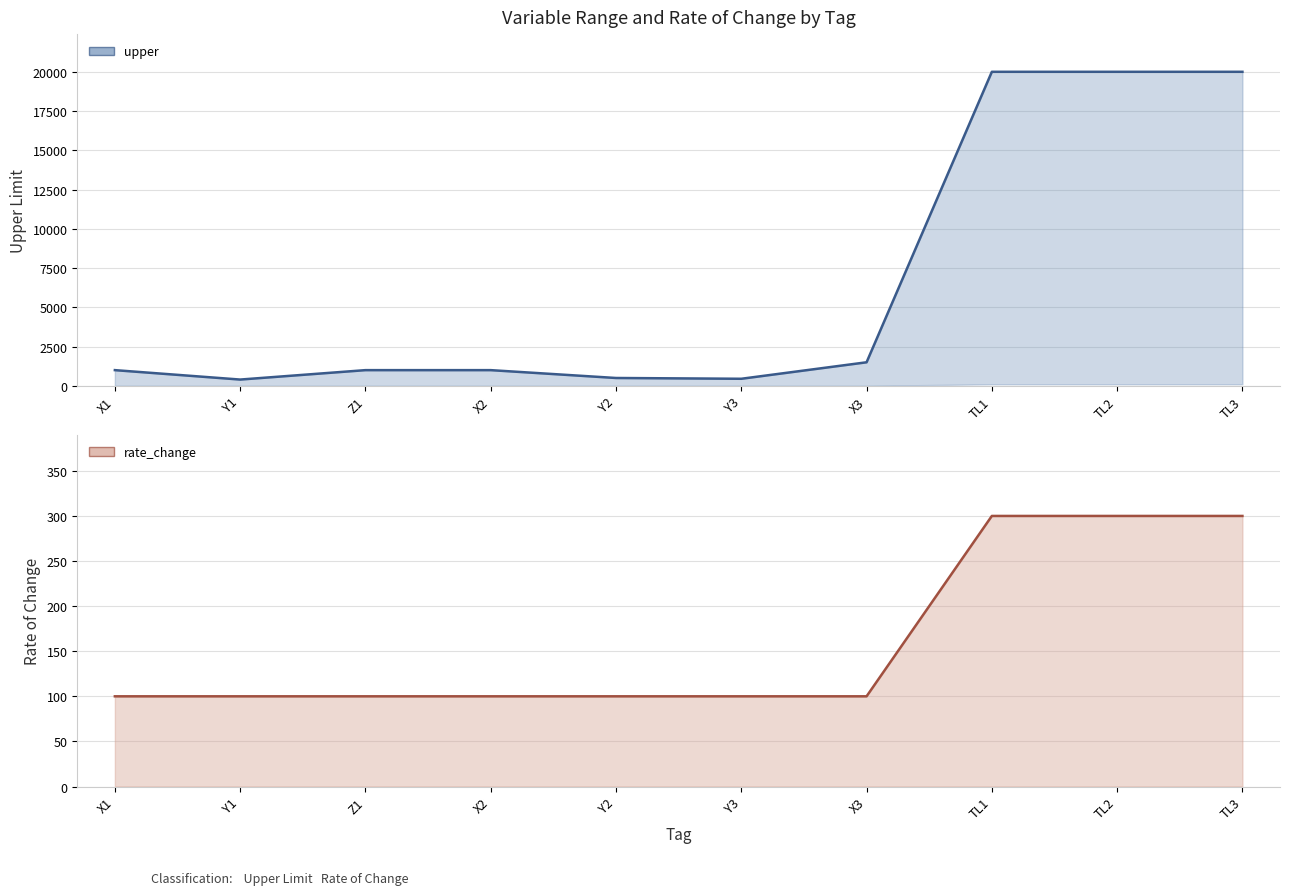

Between X2 and X1, which is larger?

X2